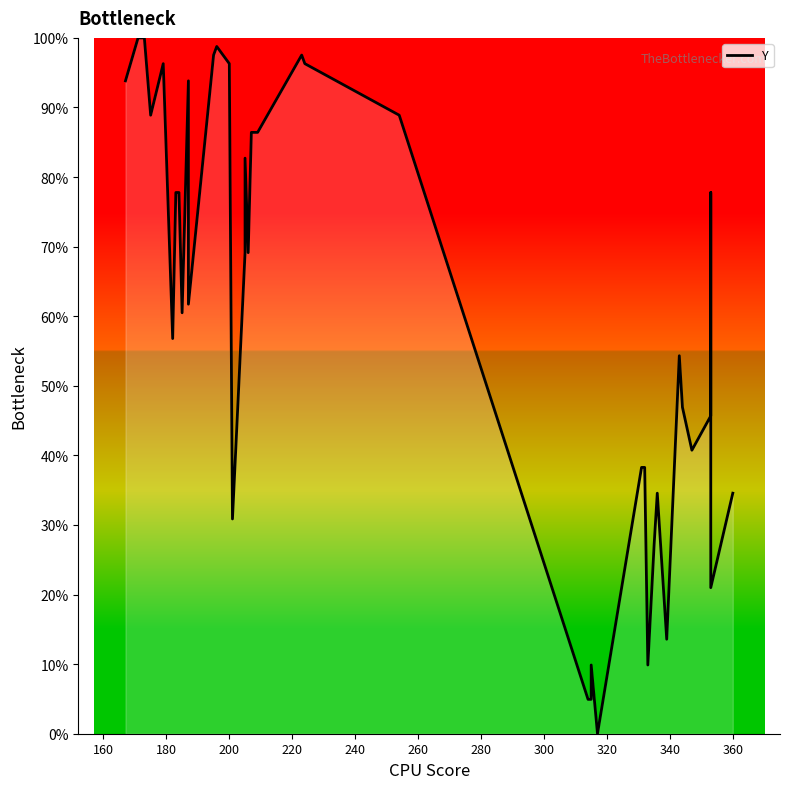

Does the chart display data point markers on the line(s)?

No